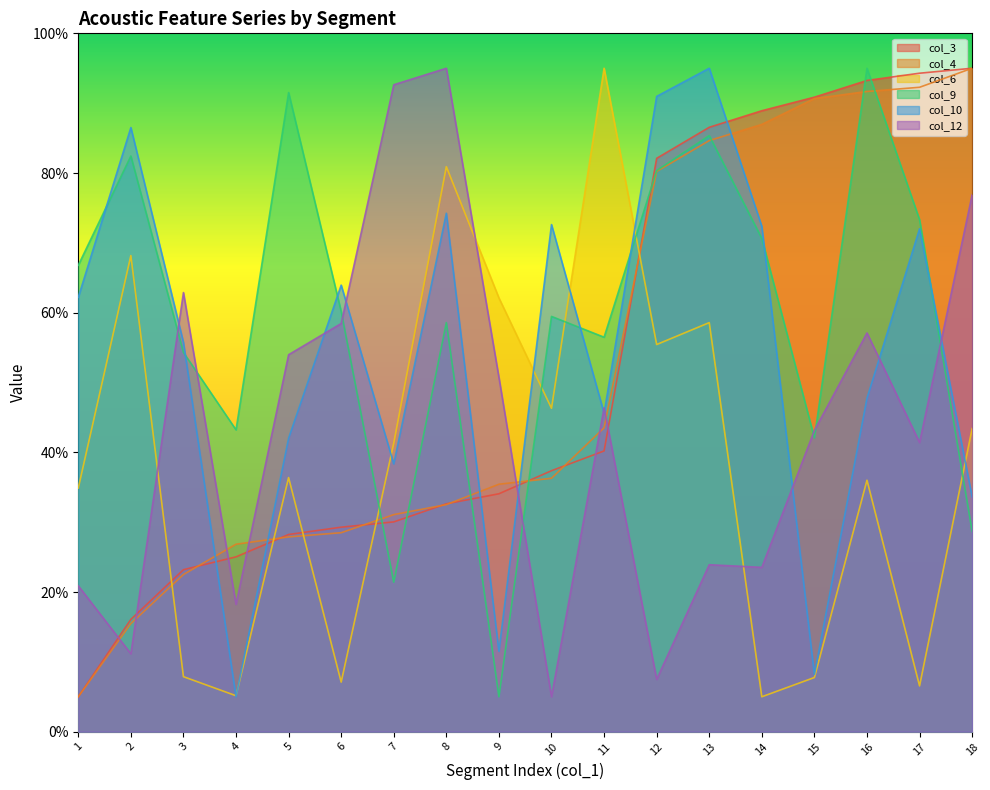

Read the col_12 value at 3.

62.9